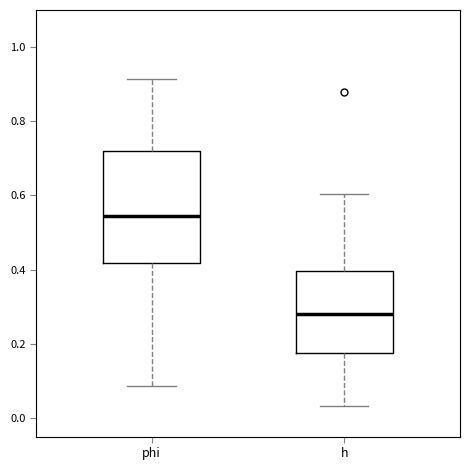

Which box is the tallest, from its lower edge to its upper edge?

phi